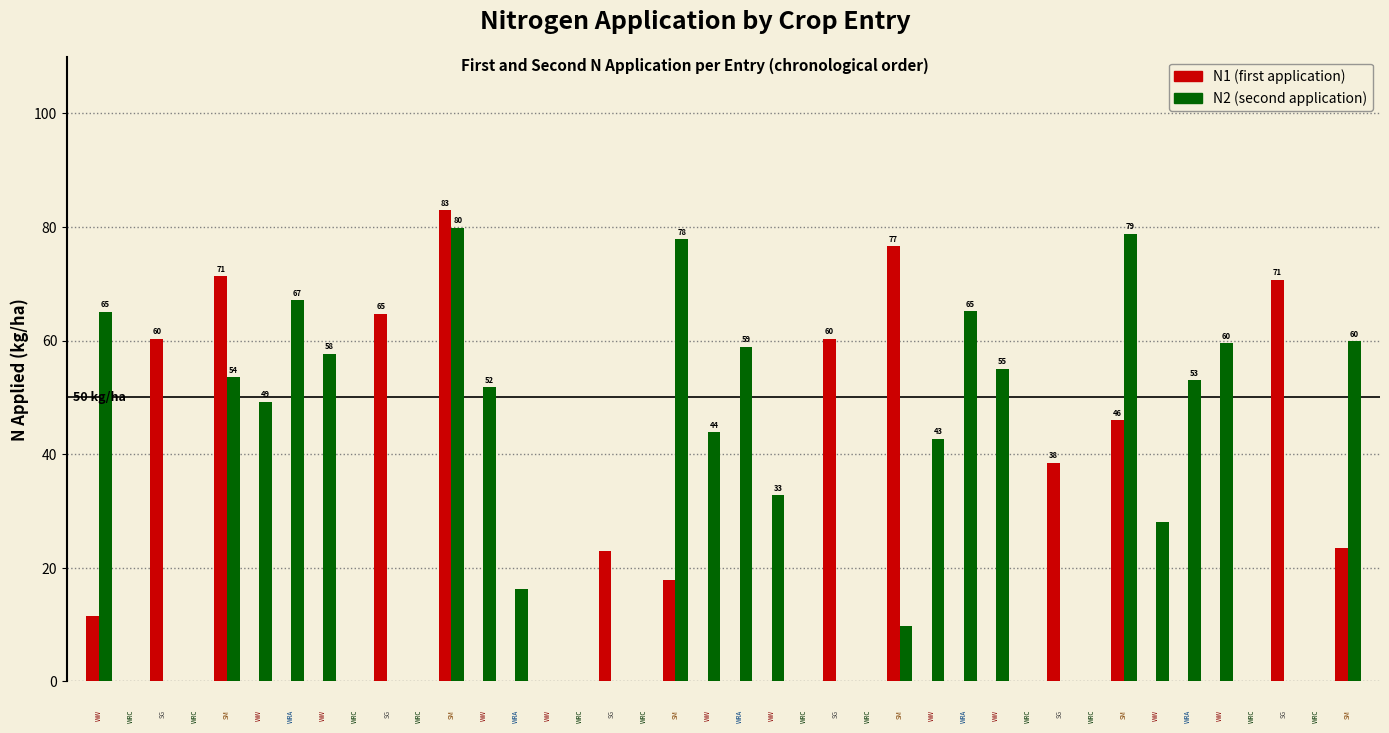

What is the sum of all N2 (second application) values?

1105.9